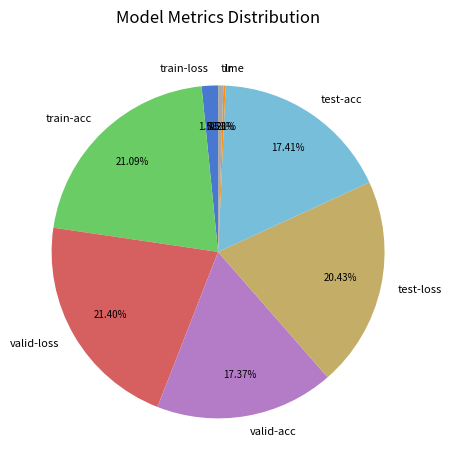

Is there any slice that represents more than half of the pie?

No